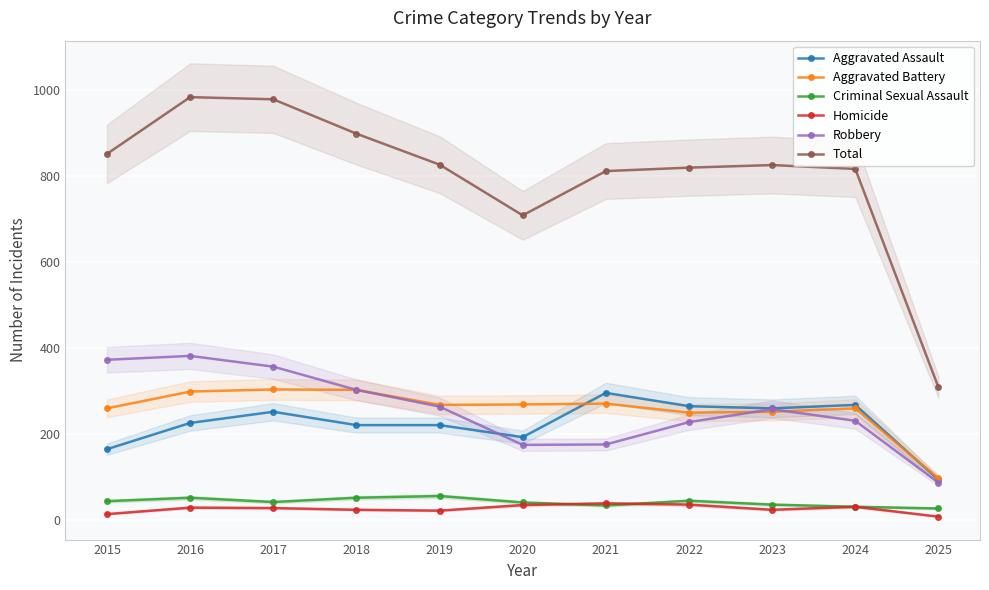

What is the sum of all Aggravated Assault values?

2450